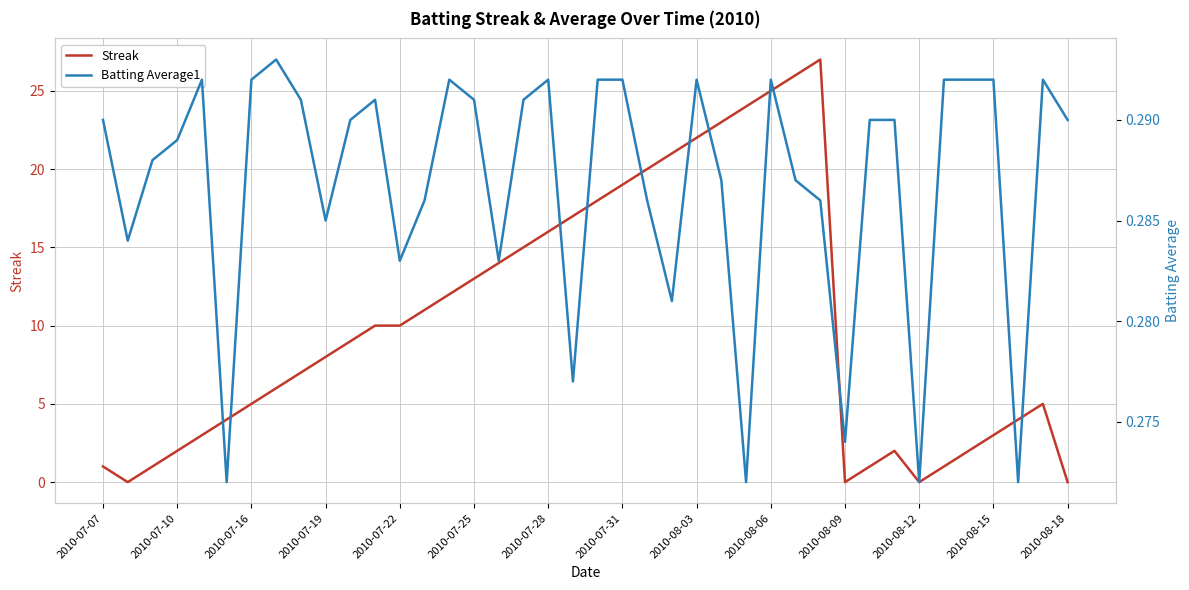

The Streak series shows 24 at 2010-07-28. True or false?

False